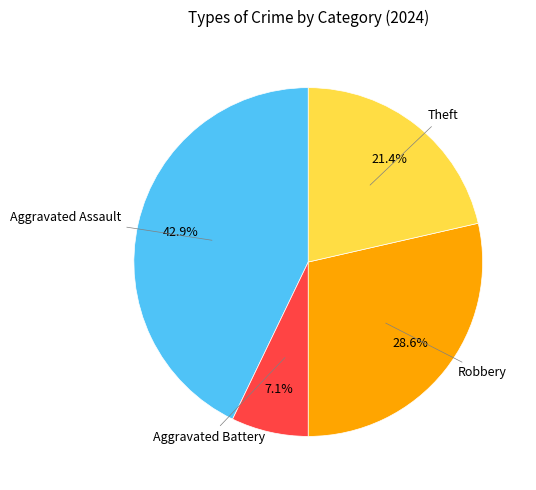

Does any single category account for the majority?

No